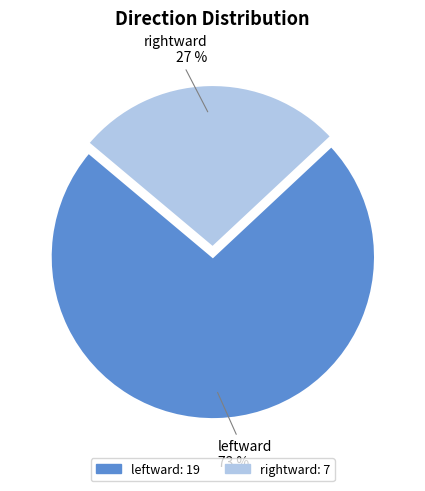

To the nearest percent, what percentage of the pie is leftward?

73%